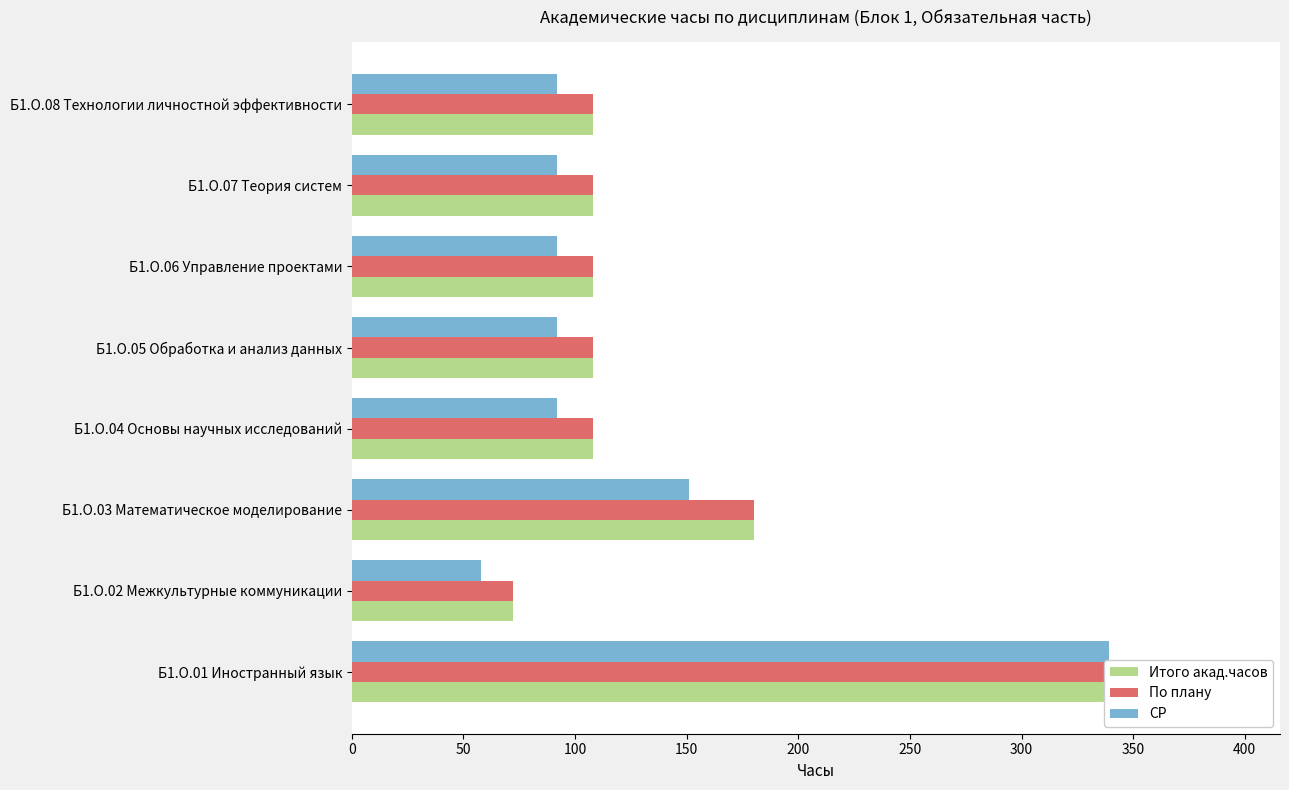

Reading left to right, what are all the values shown in this chart?

Итого акад.часов: 396	72	180	108	108	108	108	108
По плану: 396	72	180	108	108	108	108	108
СР: 339	58	151	92	92	92	92	92